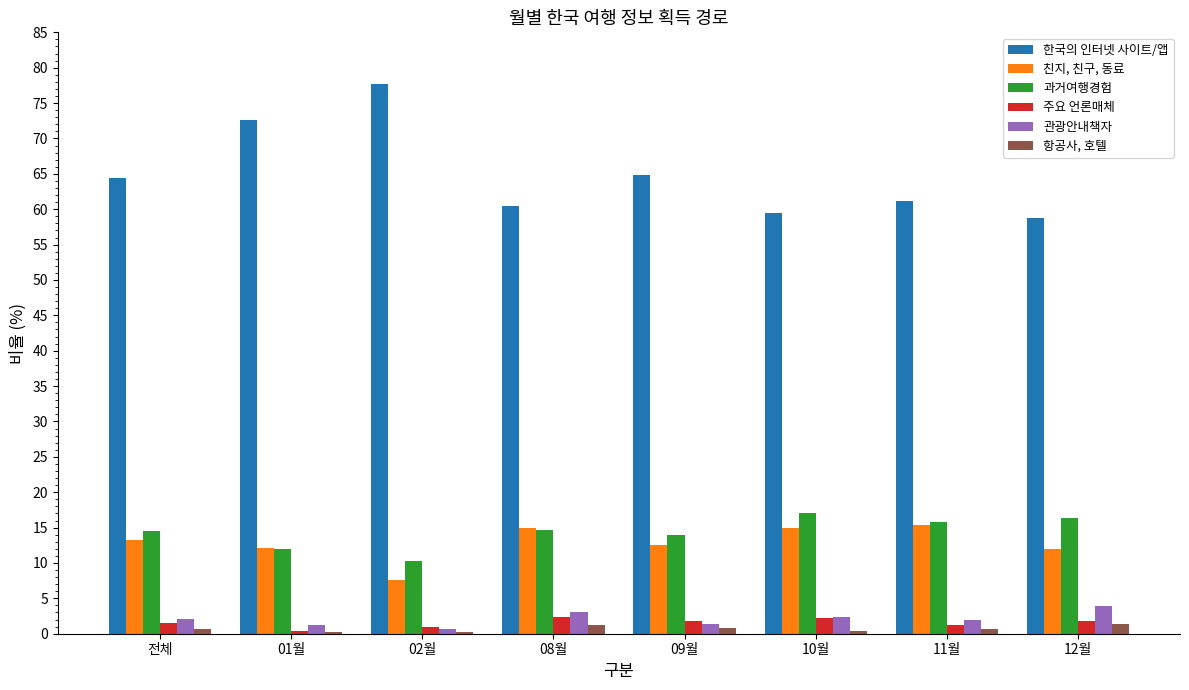

Is the value of 한국의 인터넷 사이트/앱 at 01월 greater than the value of 항공사, 호텔 at 10월?

Yes